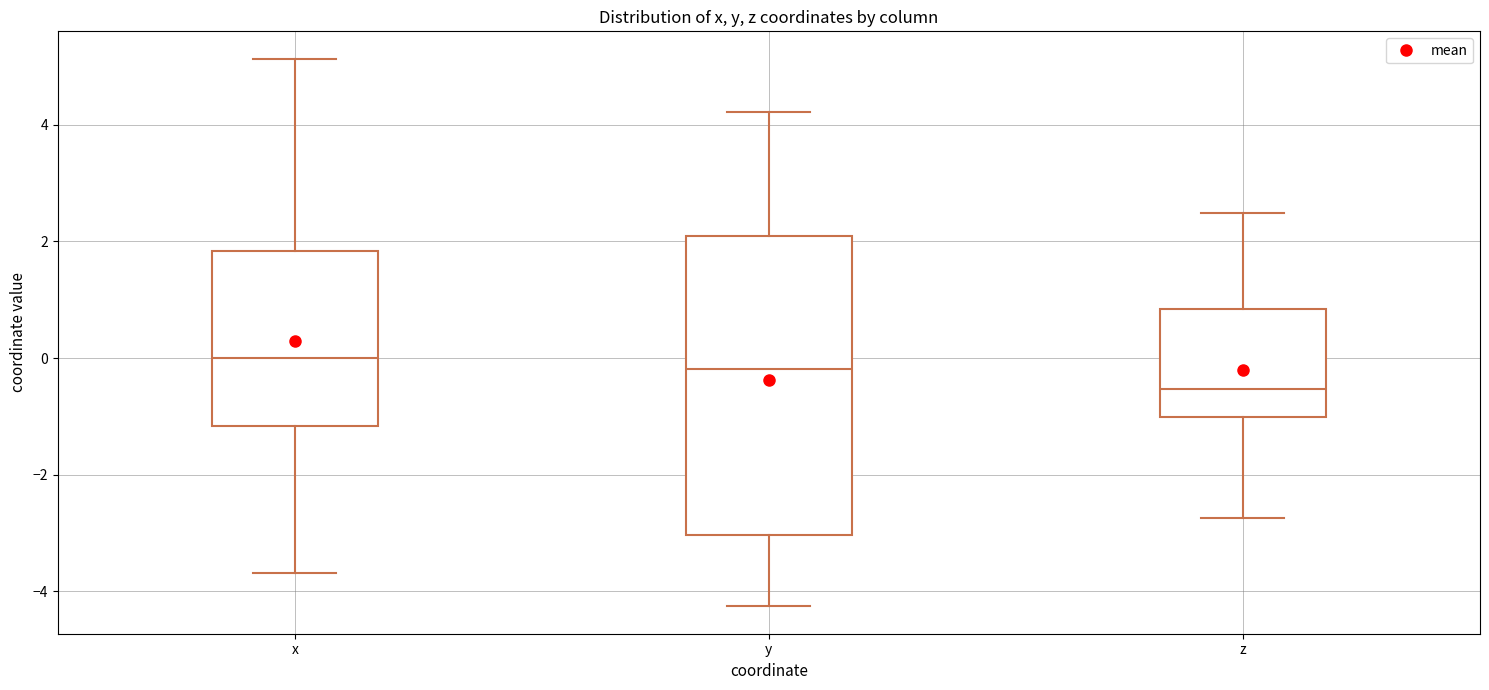

Which box is the tallest, from its lower edge to its upper edge?

y